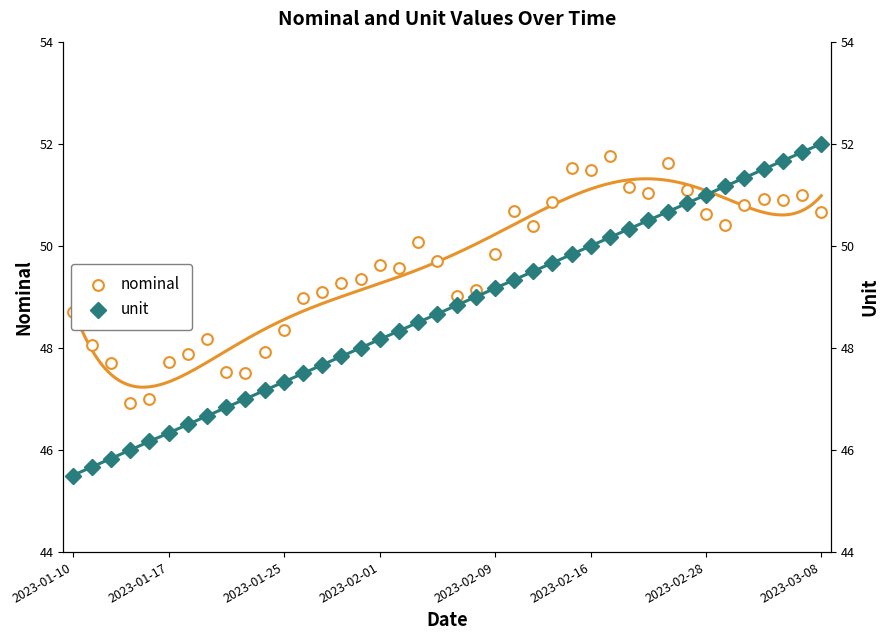

Which series reaches the minimum Y coordinate?

unit